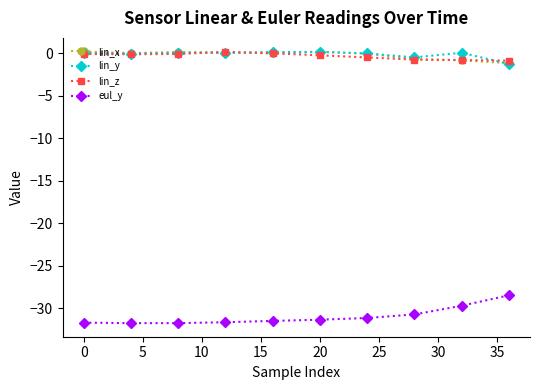

What is the value of the lin_x point at the 10th from the left?

-1.2